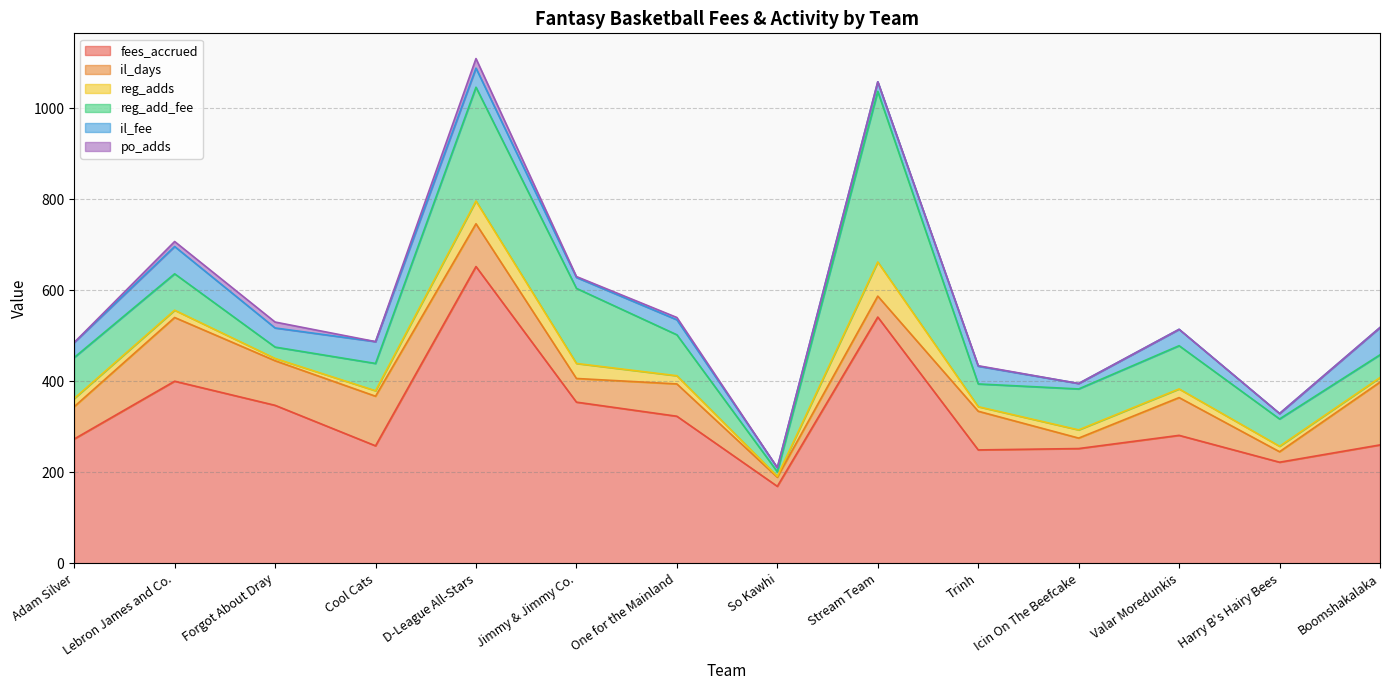

Read the fees_accrued value at D-League All-Stars, to the nearest 50.

650